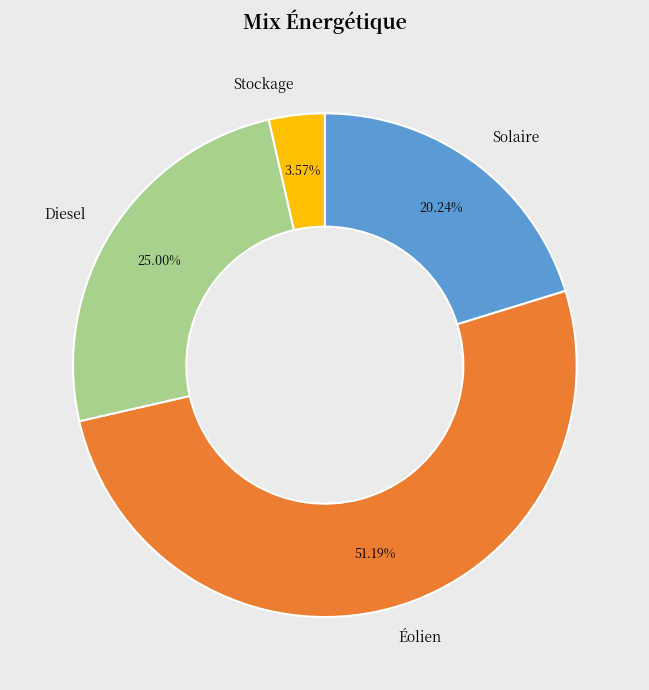

True or false: Solaire accounts for 20% of the total.

True